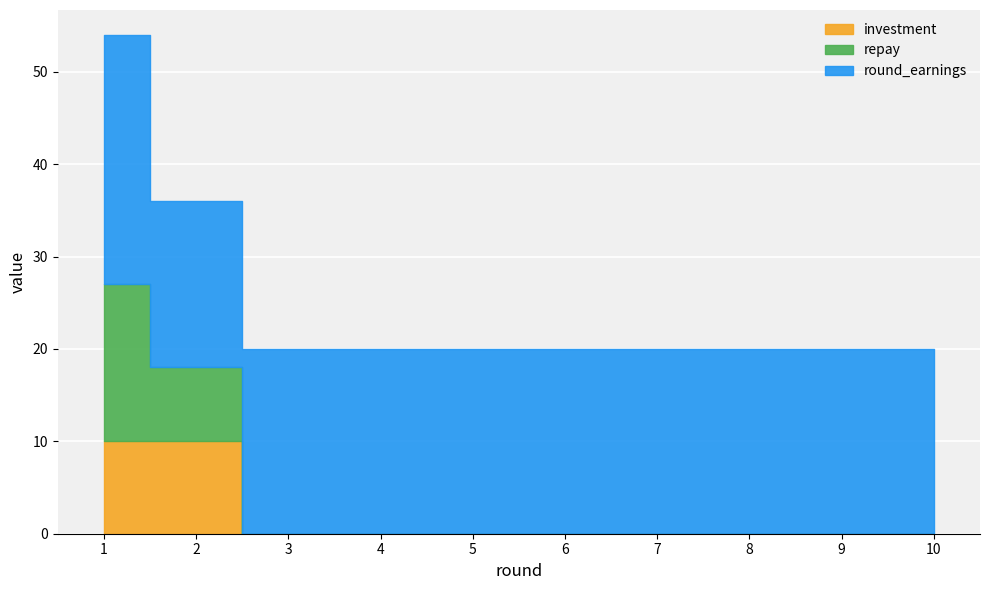

The value of repay at 8 is -9. True or false?

False